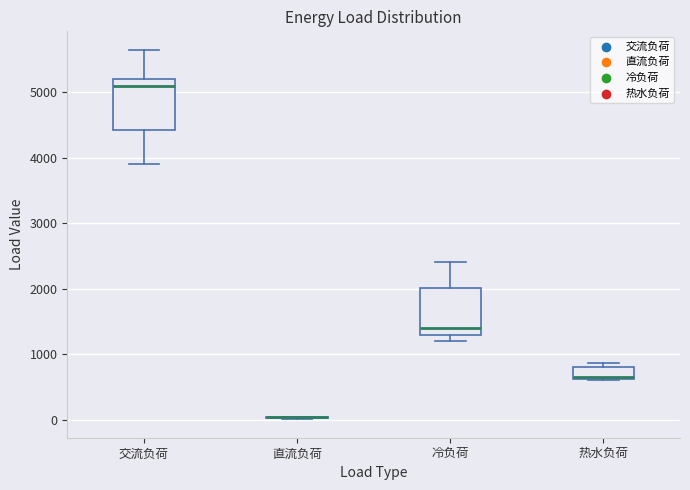

Reading left to right, transcribe this box plot: for each box, give where its median line is, the range the box spans, and where its two whiskers end, as read against the y-axis. The values are not printed on the chart, so give them approximately, as read against the axis.

交流负荷: median 5100, box 4400 to 5200, whiskers 3900 to 5700
直流负荷: box collapsed to a line at 0, whiskers 0 to 0
冷负荷: median 1400, box 1300 to 2000, whiskers 1200 to 2400
热水负荷: median 700, box 600 to 800, whiskers 600 to 900